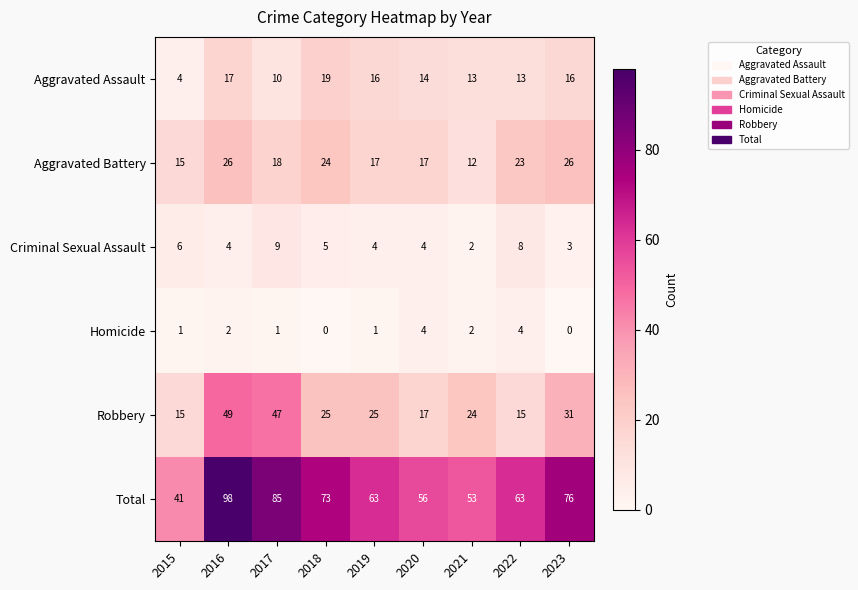

At how many categories does at least one series exceed 47?

8